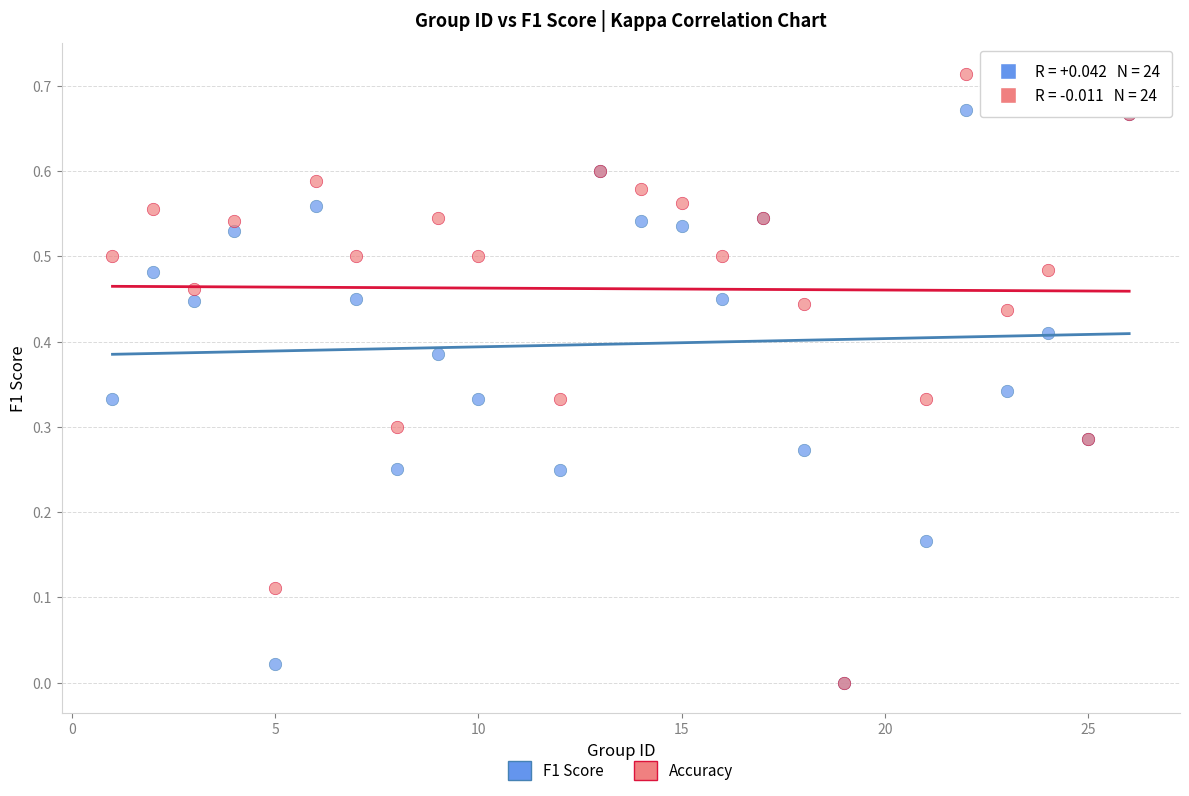

What are all the series names shown in the legend?

F1 Score, Accuracy